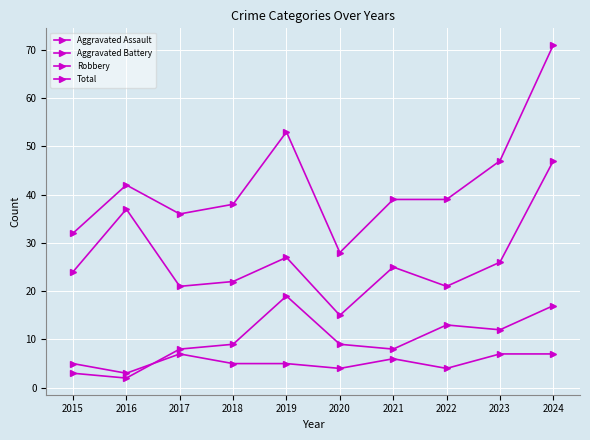

What is the value of the Robbery point at the 9th from the left?

26